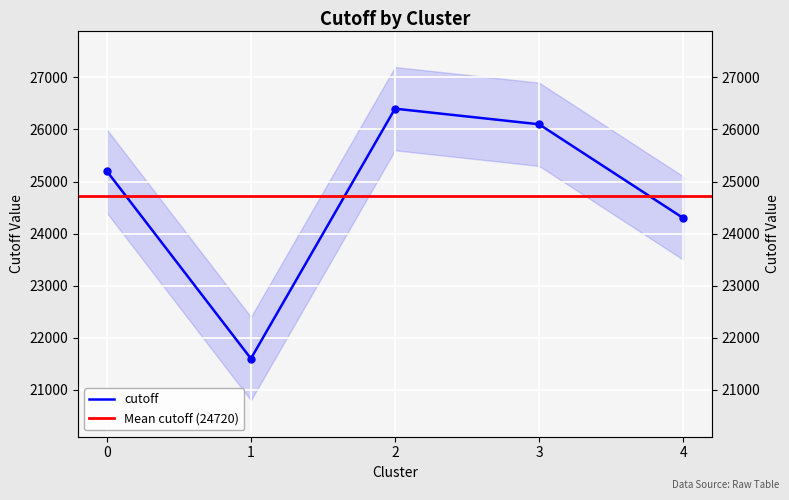

Approximately how many times larger is the value at 2 compared to 0?

1.0